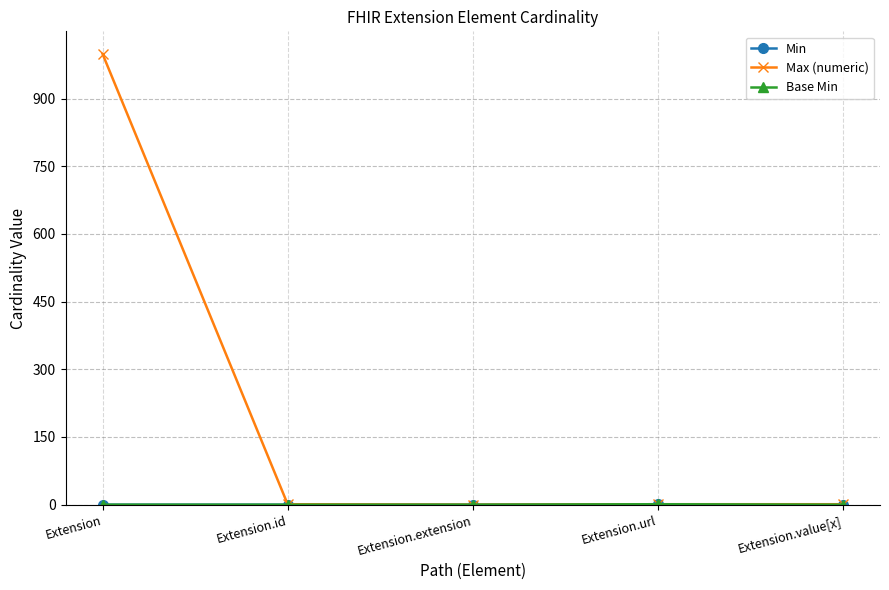

What is the difference between the maximum and minimum values in the Min series?

1